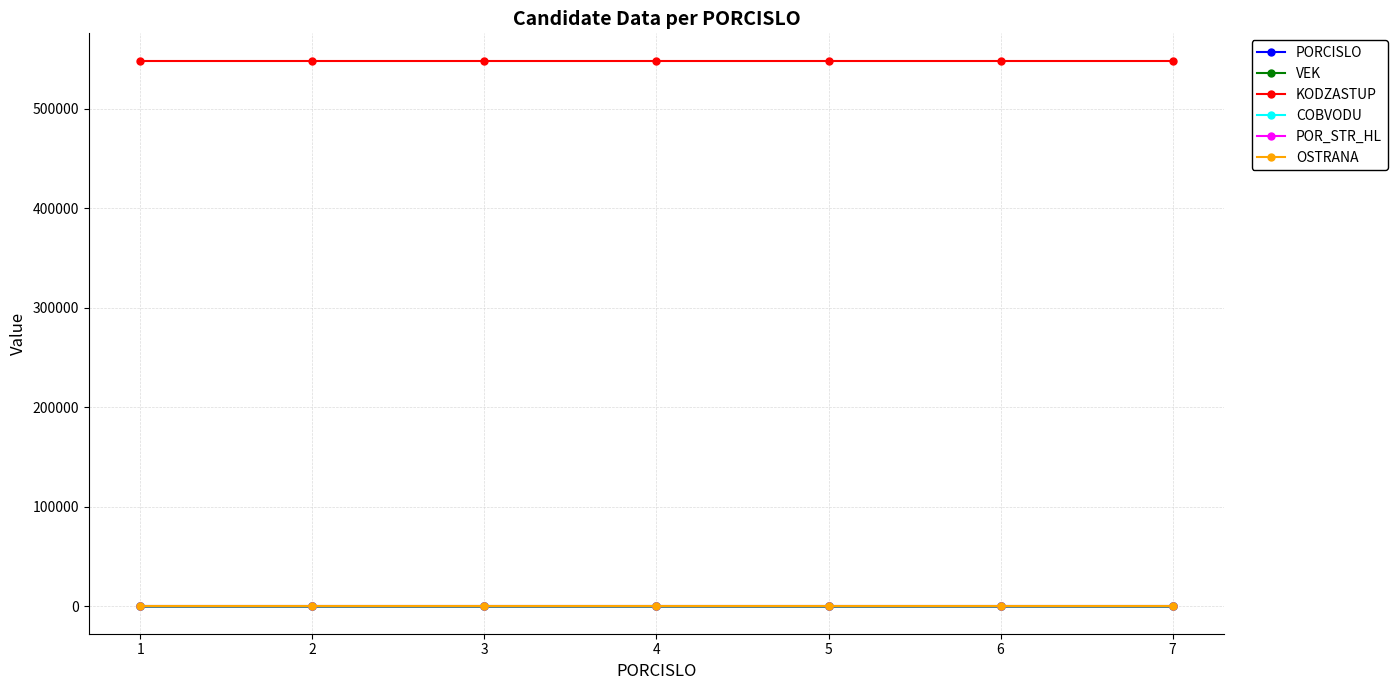

What is the smallest value displayed?

1